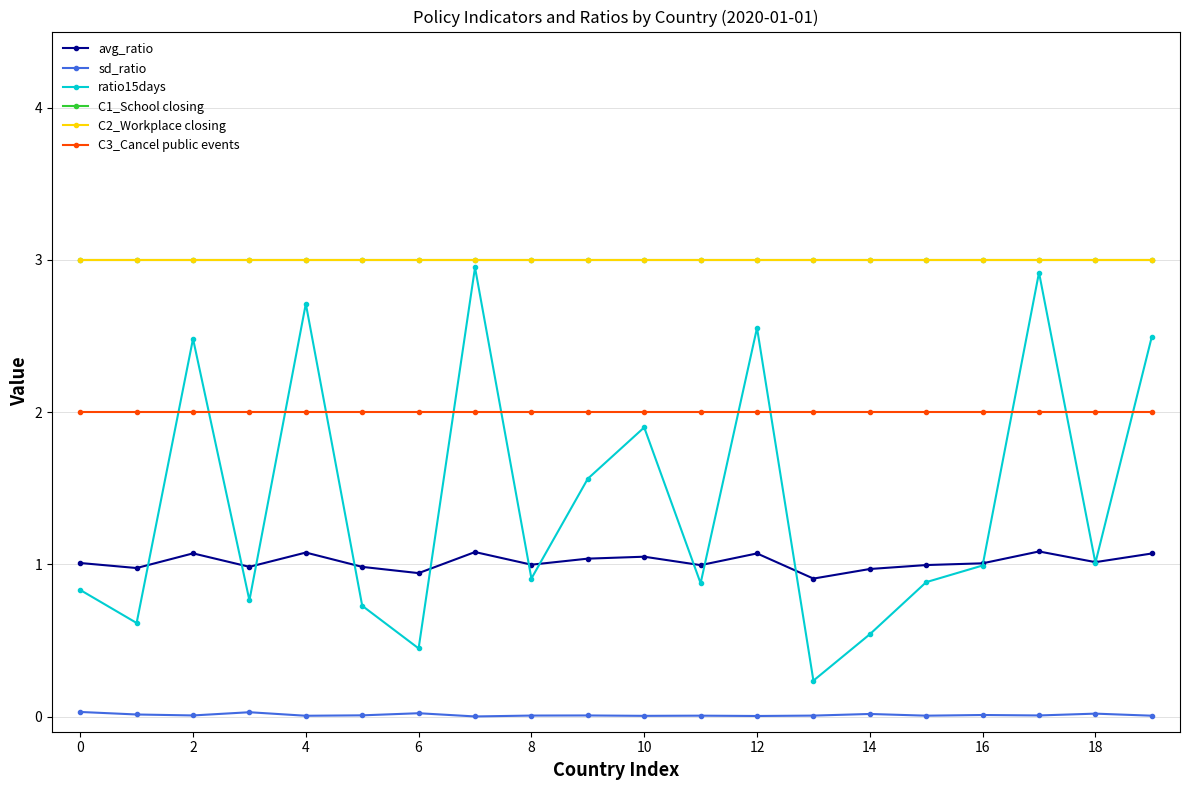

Is this an area chart (filled region under the line)?

No